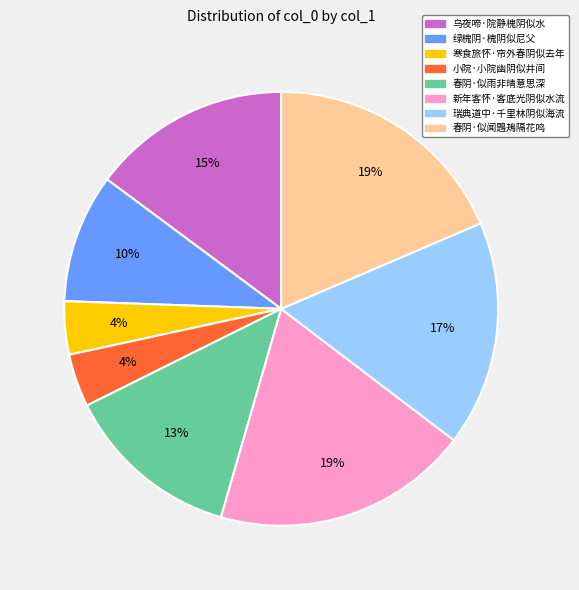

What is the ratio of the value at 瑞典道中·千里林阴似海流 to the value at 新年客怀·客底光阴似水流?

0.9